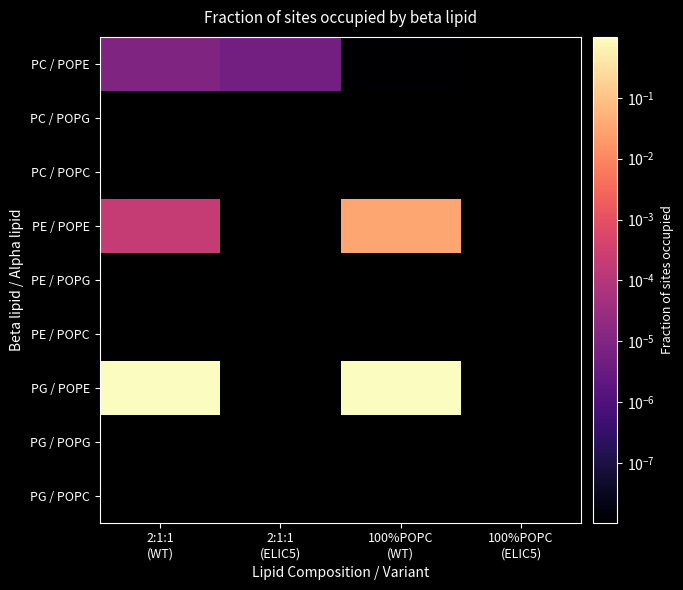

At 100%POPC (ELIC5), list the series in order from largest to smallest.

PC / POPE, PC / POPG, PC / POPC, PE / POPE, PE / POPG, PE / POPC, PG / POPE, PG / POPG, PG / POPC